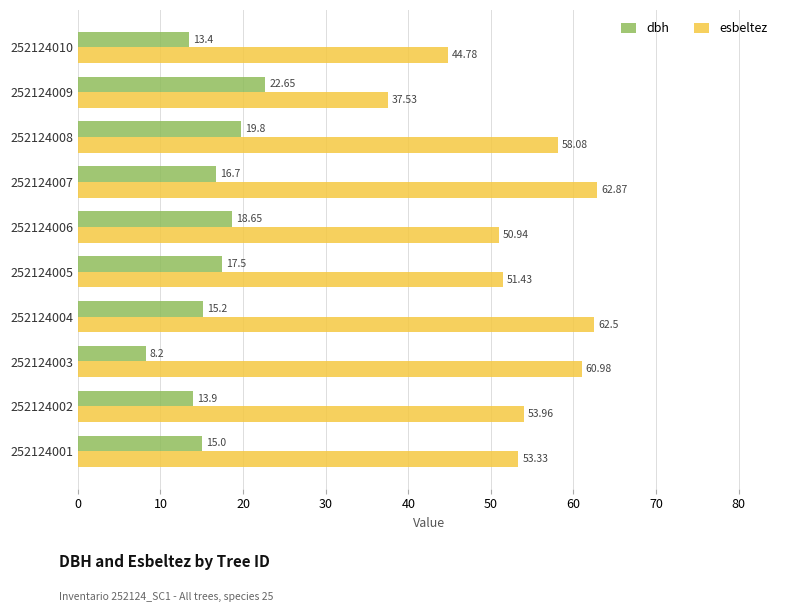

How many values in the dbh series exceed 16?

5